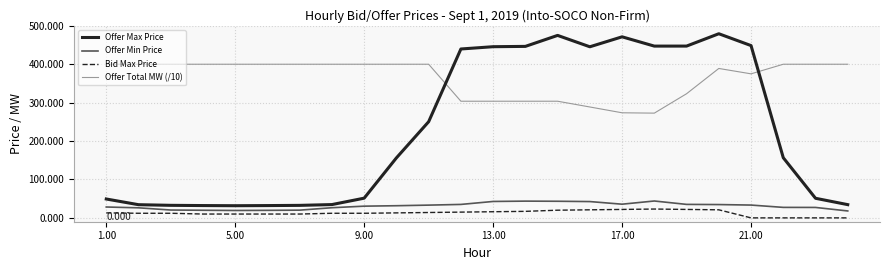

True or false: Bid Max Price and Offer Total MW (/10) cross at least once.

False